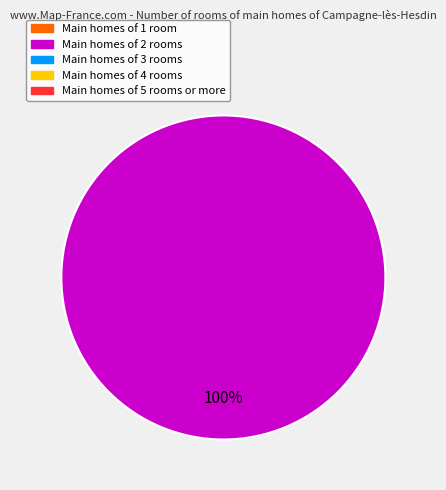

Is there any slice that represents more than half of the pie?

Yes